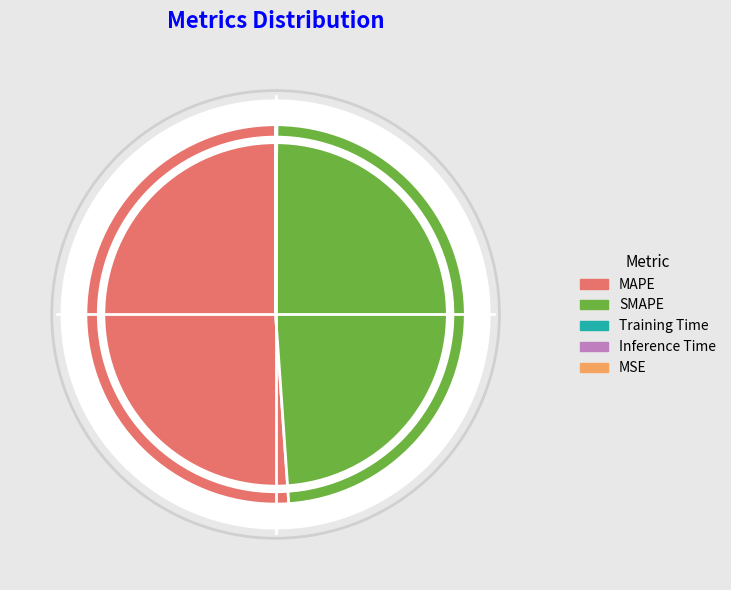

Which slice represents more than half of the pie?

MAPE